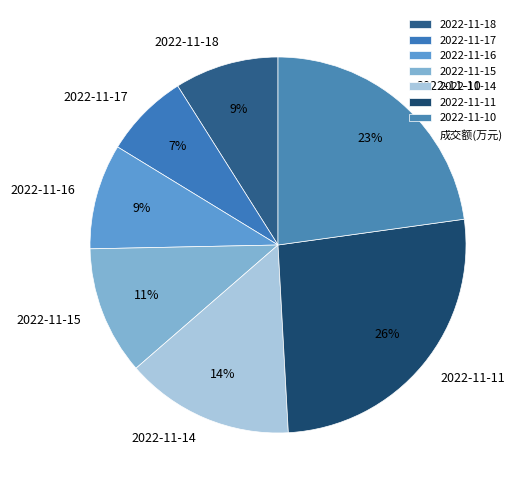

Which slice is the smallest?

2022-11-17